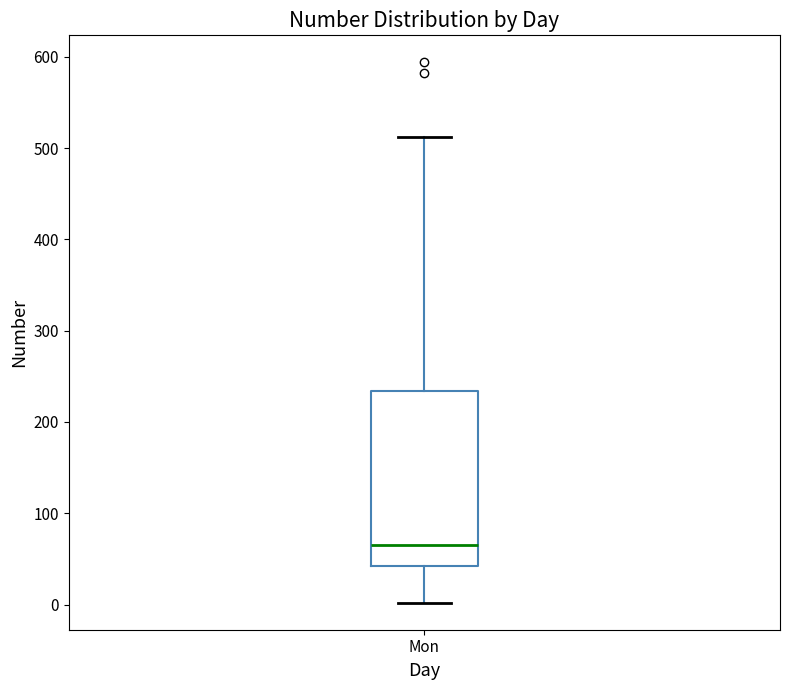

Where does the lower whisker of the box for Mon end on the y-axis? The values are not printed on the chart, so give them approximately, as read against the axis.

0